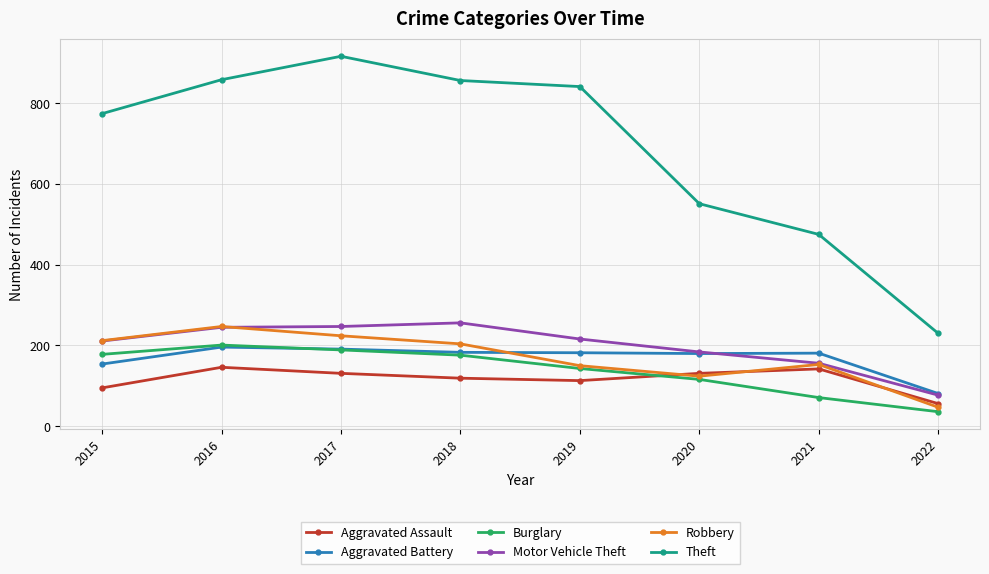

Is it true that Aggravated Assault equals 26 at 2015?

False